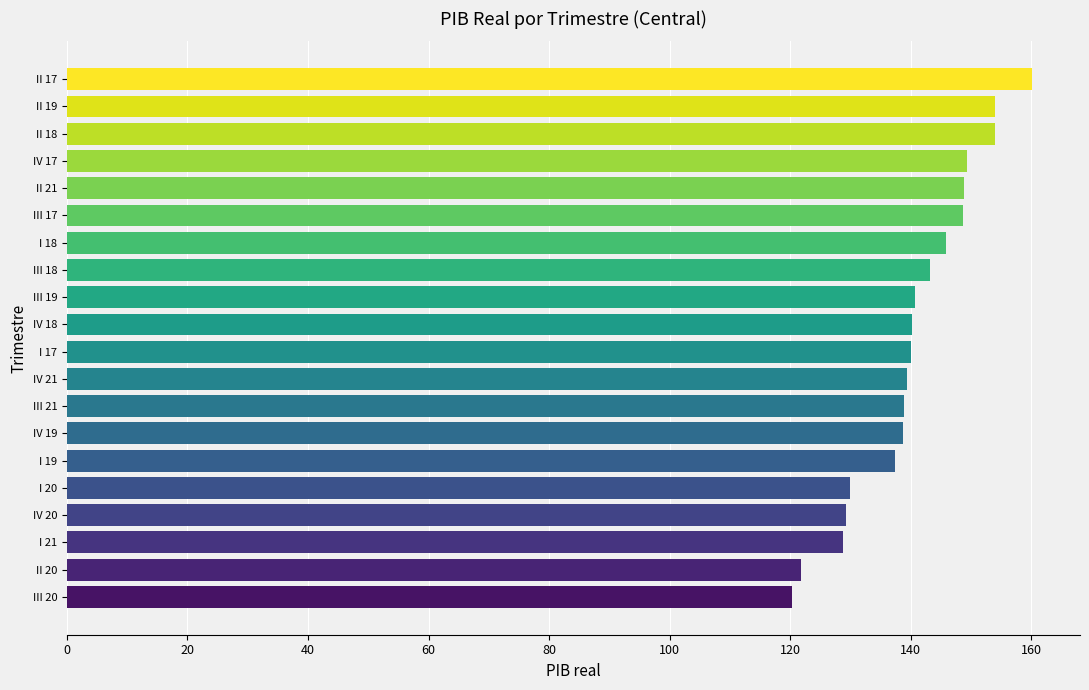

What position from the top is I 21?

18